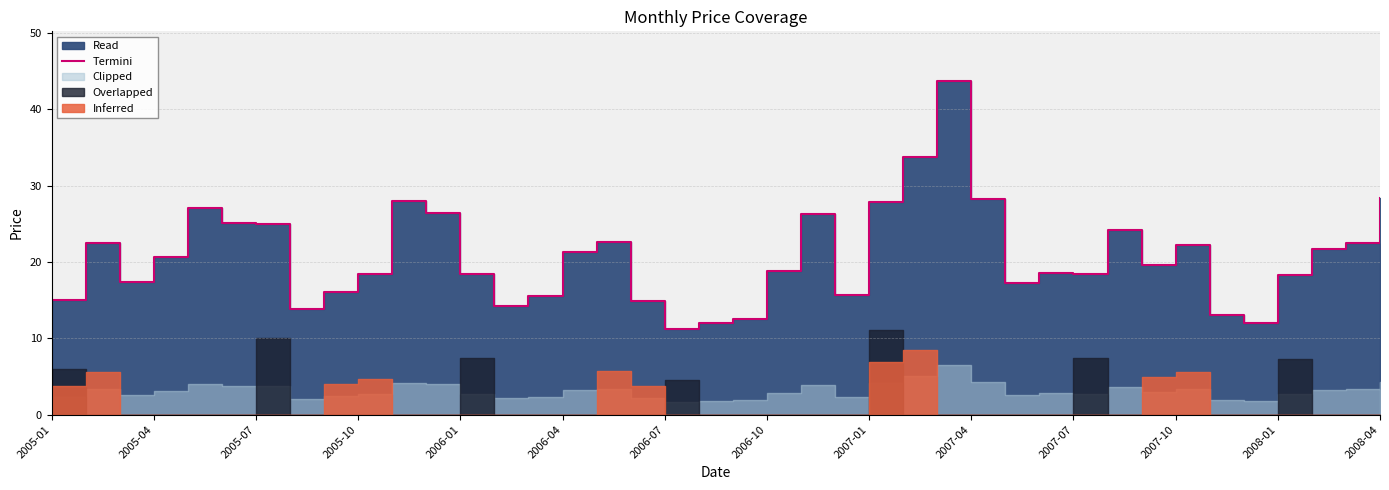

Approximately how many times larger is the value at 2005-01 compared to 25?

0.4